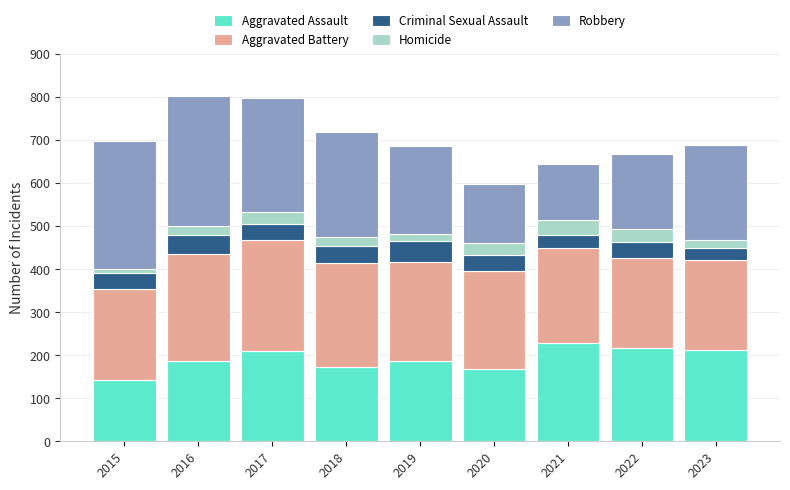

What is the average value of the Aggravated Assault series?

192